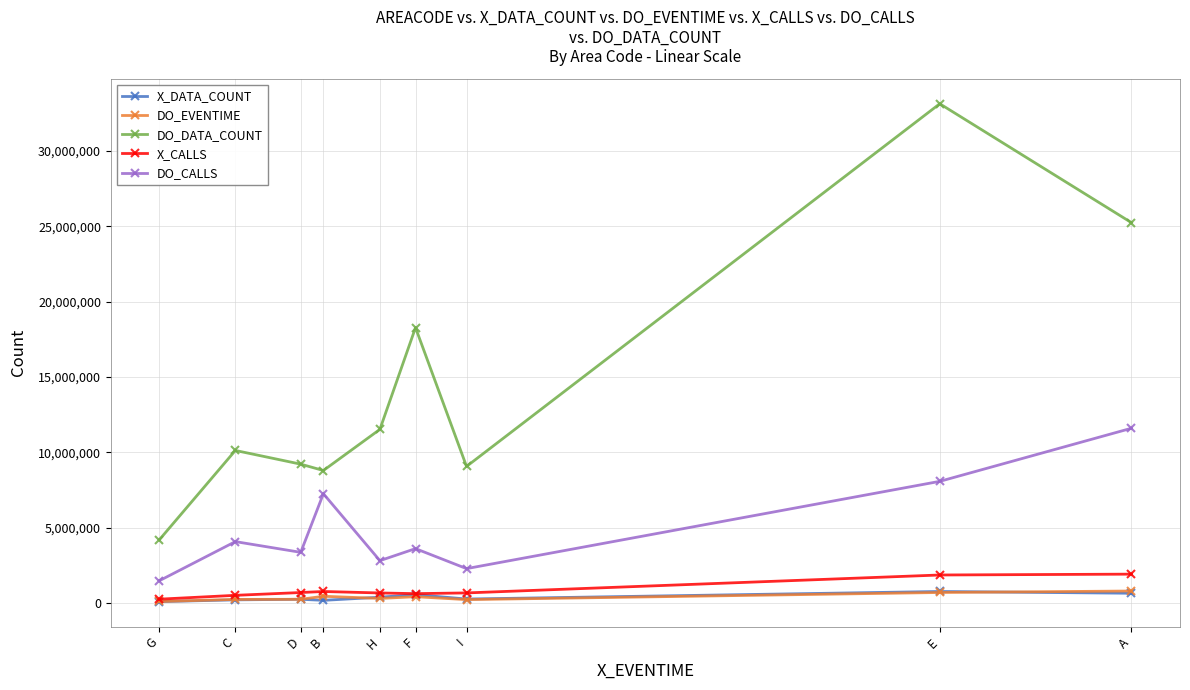

How many categories are shown in the chart?

9